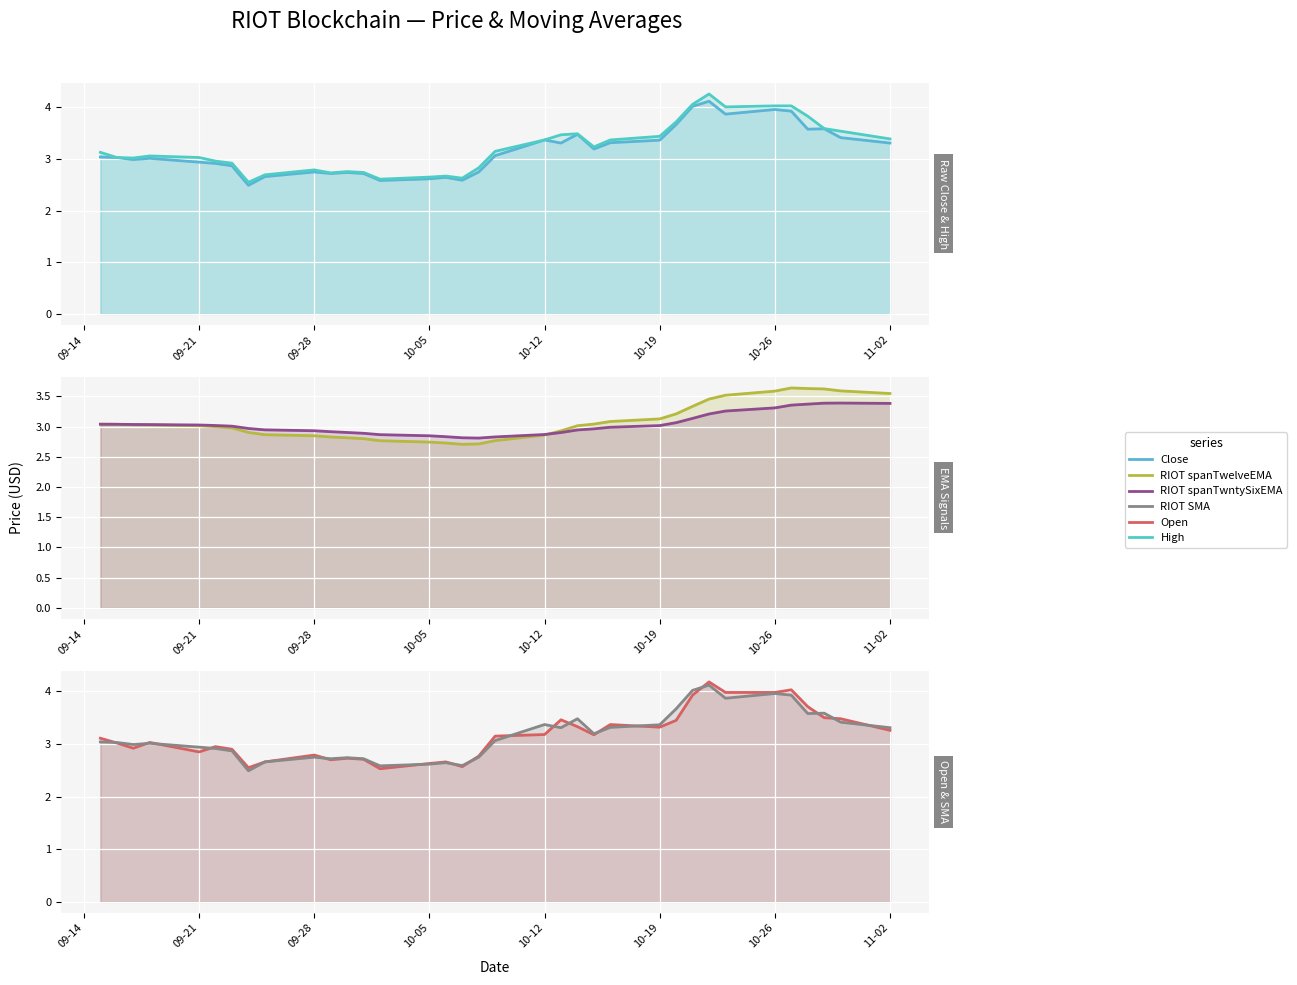

True or false: RIOT spanTwntySixEMA has more than 0 interior local peaks.

True